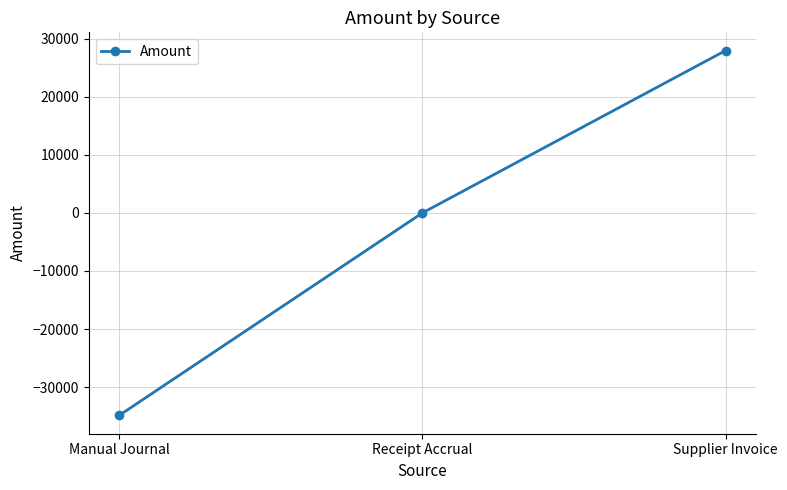

How many distinct data groups are displayed?

1